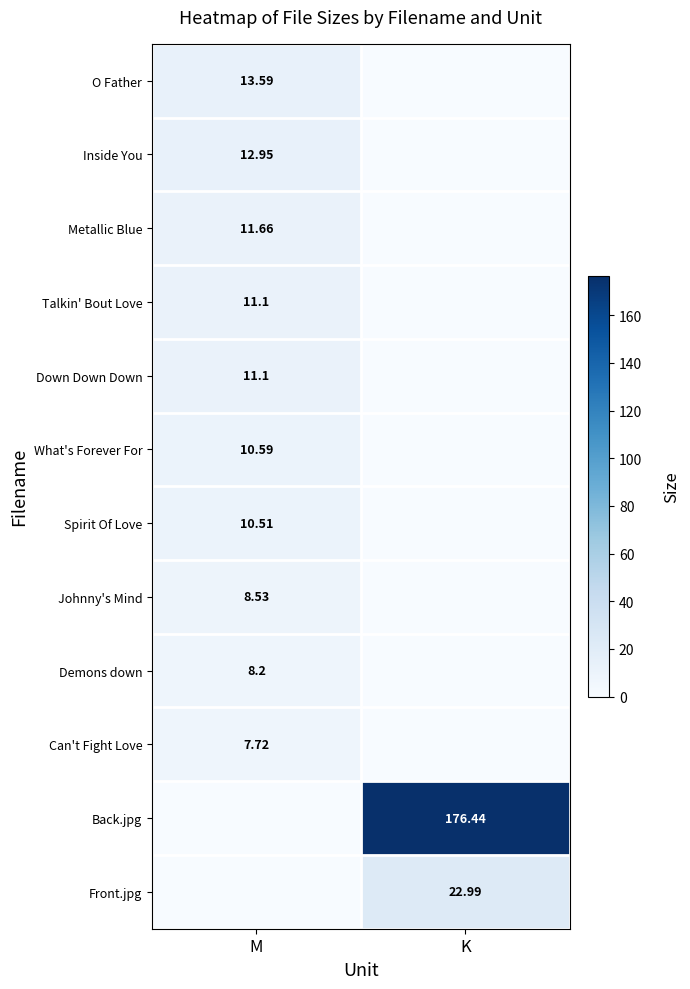

Which series changed the most between M and K?

Back.jpg